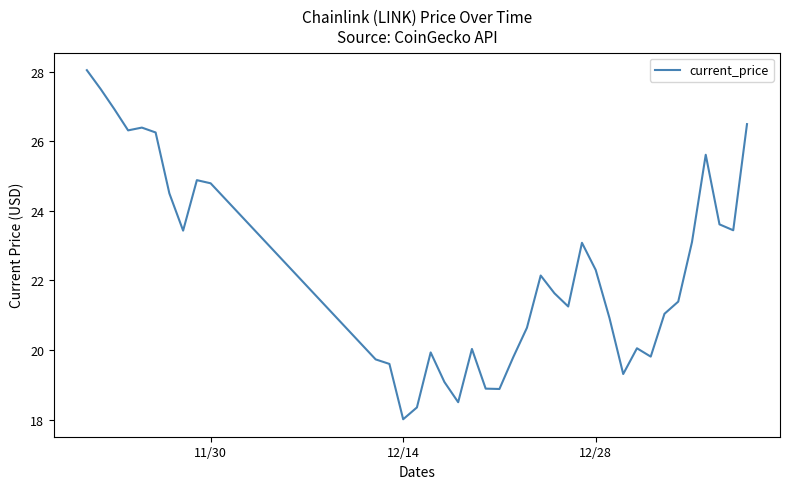

What is the smallest value displayed?

18.0